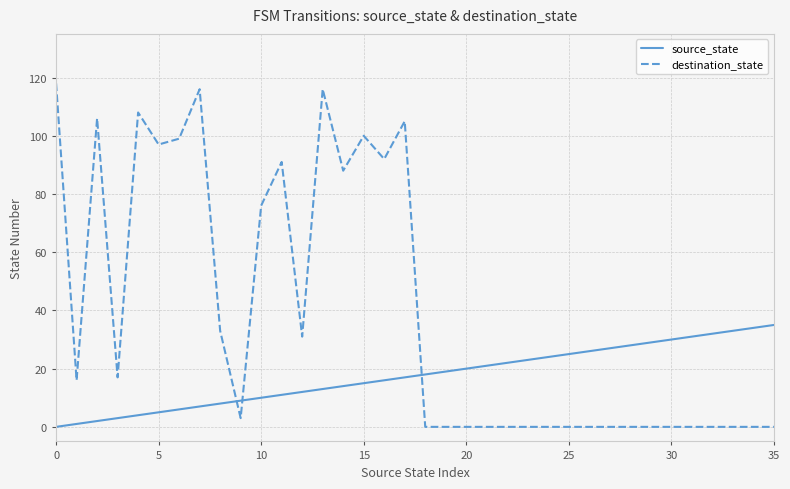

In destination_state, how many points are higher than both neighbors (excluding endpoints)?

7